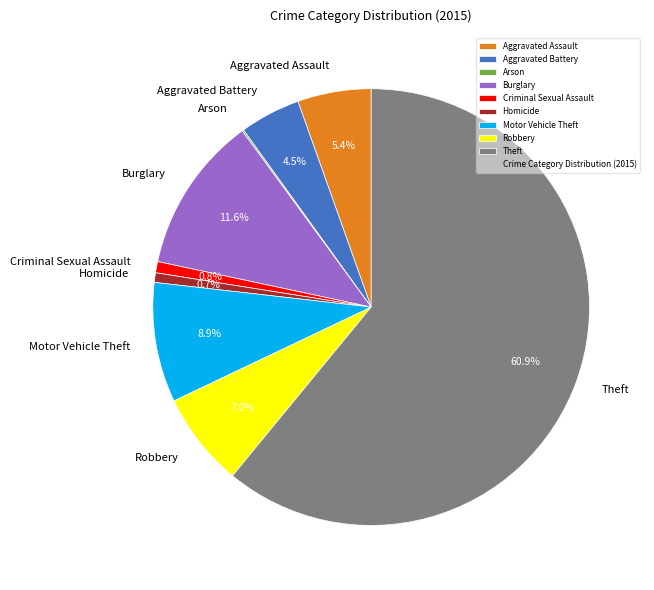

Is Theft the majority of the pie?

Yes